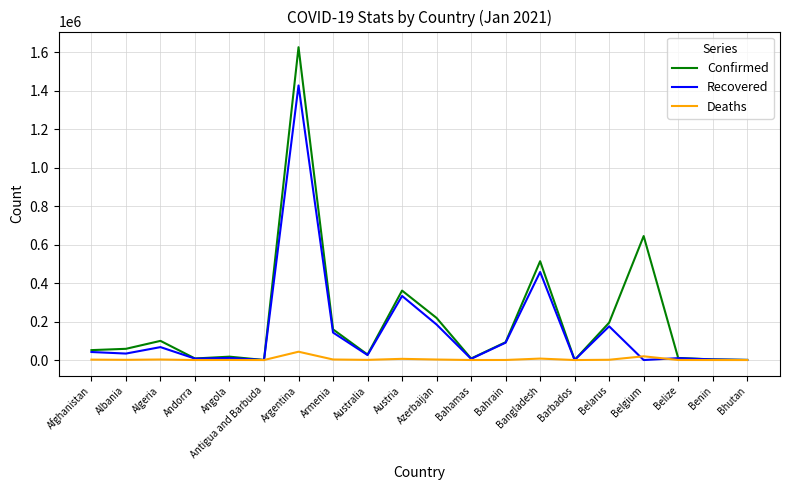

Where is the first local maximum for Confirmed?

Algeria